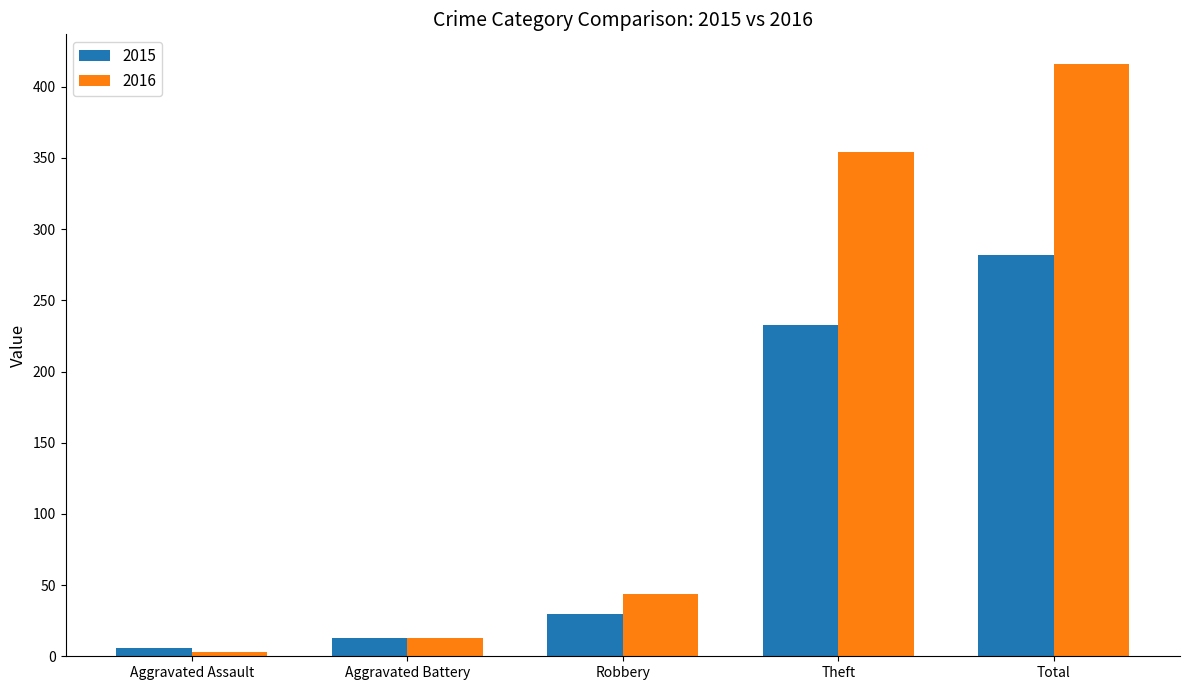

At which category is the sum across all series the highest?

Total